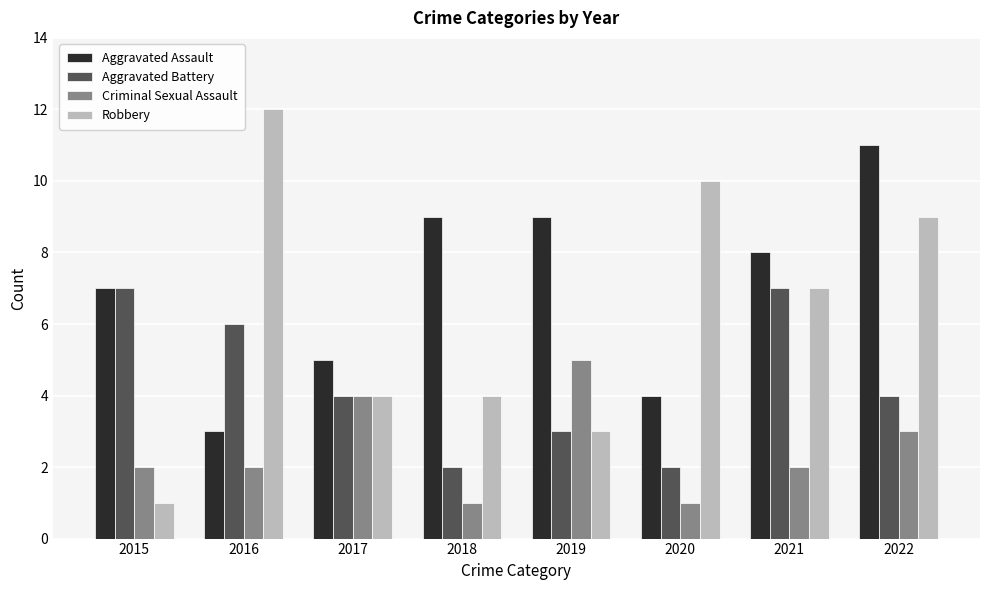

Which series has the largest range (max minus min)?

Robbery